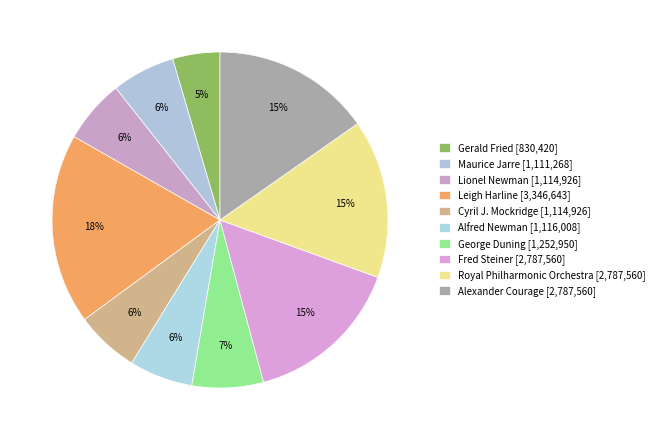

Which category has the smallest portion of the pie?

Gerald Fried [830420]